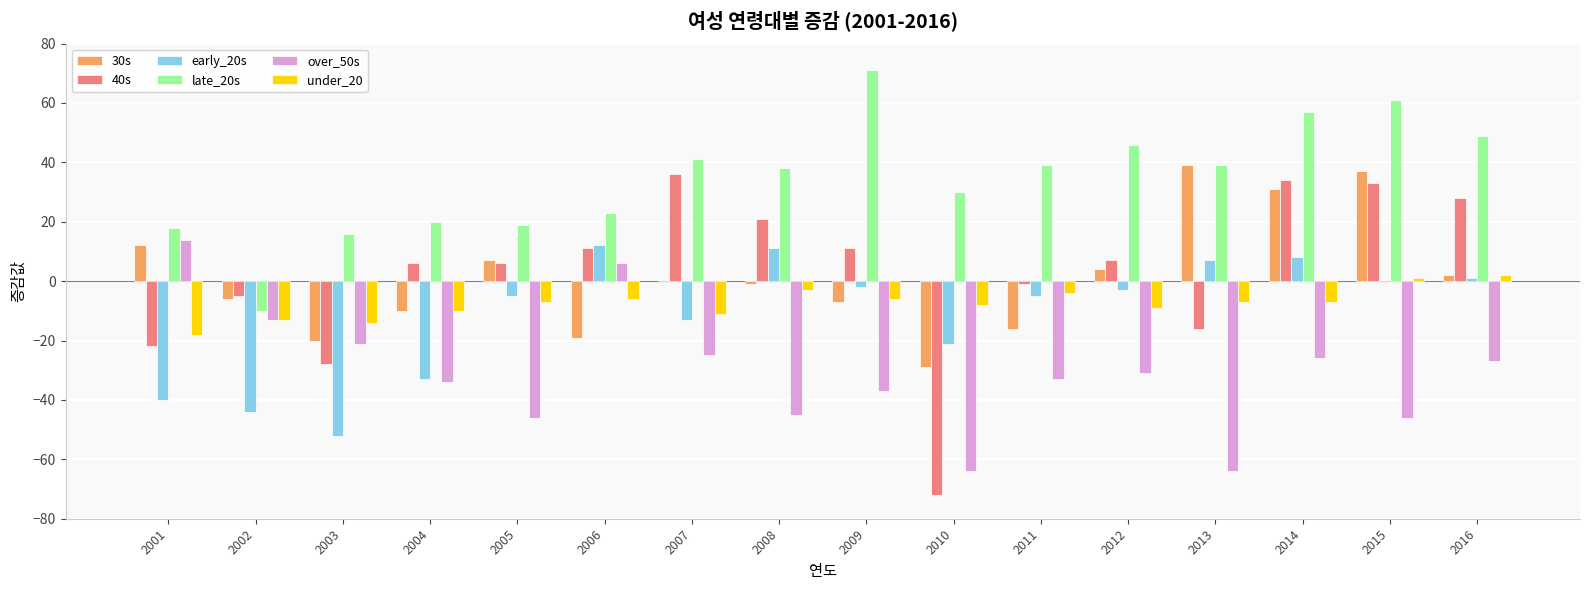

Is the value of over_50s at 2011 greater than the value of late_20s at 2015?

No